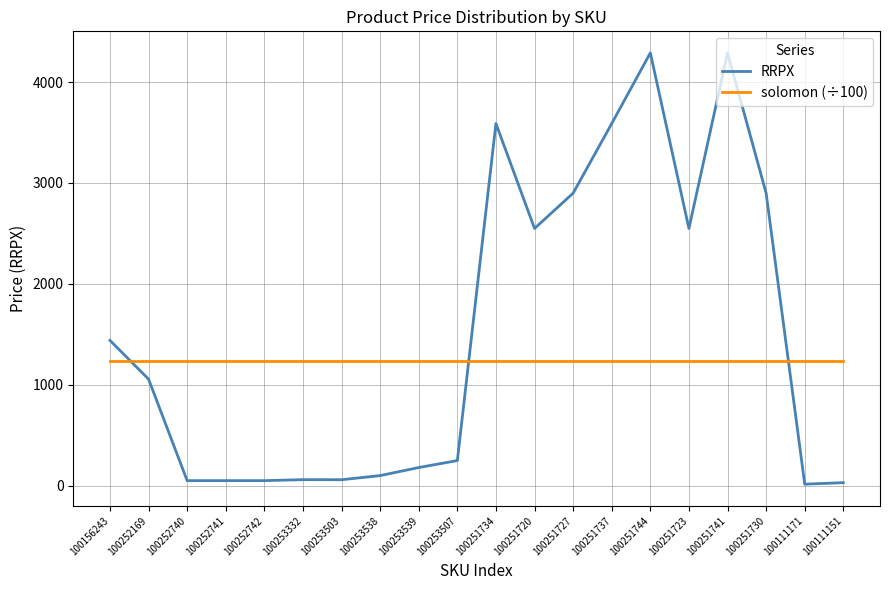

True or false: solomon (÷100) has a value of 1234.6 at 100253539.

True